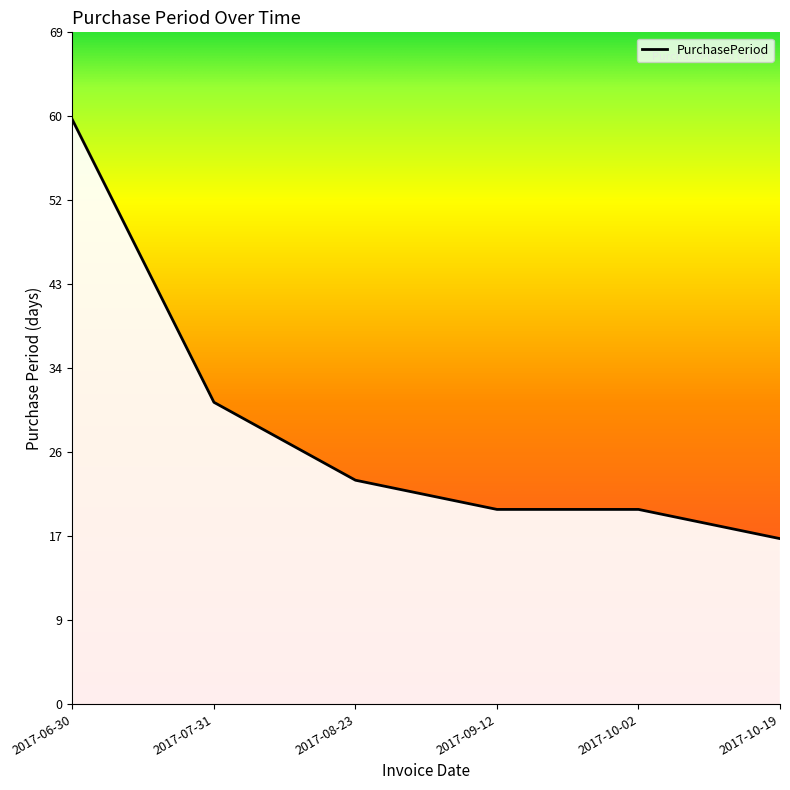

Which label corresponds to the largest value in the chart?

2017-06-30